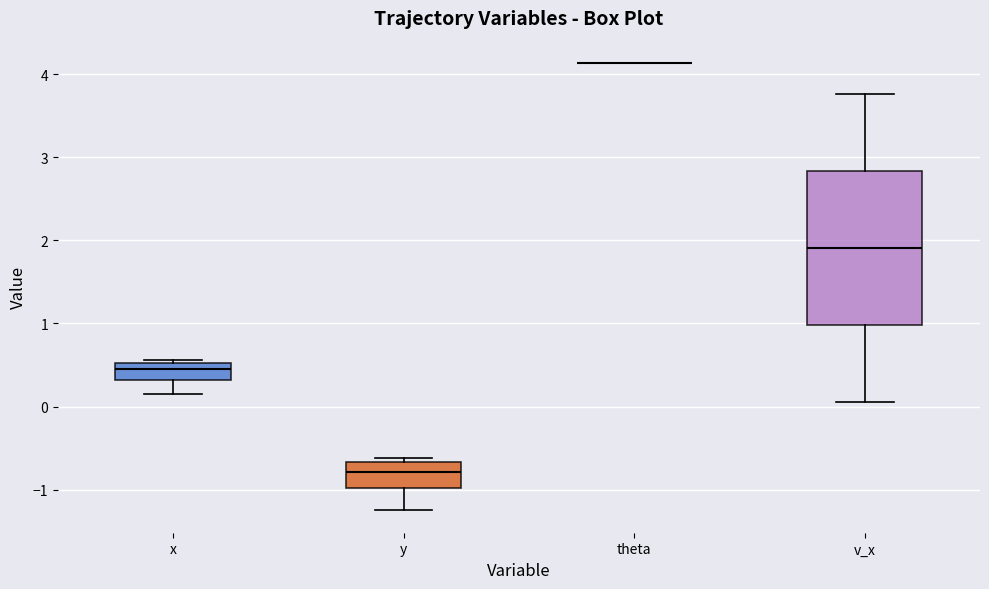

Reading left to right, read every box against the y-axis: the position of its median line, the range the box covers, and the ends of its whiskers. The values are not printed on the chart, so give them approximately, as read against the axis.

x: median 0.5 (inside the box), box 0.3 to 0.5, whiskers 0.1 to 0.6
y: median -0.8, box -1.0 to -0.7, whiskers -1.3 to -0.6
theta: box collapsed to a line at 4.1, whiskers 4.1 to 4.1
v_x: median 1.9, box 1.0 to 2.8, whiskers 0.1 to 3.8